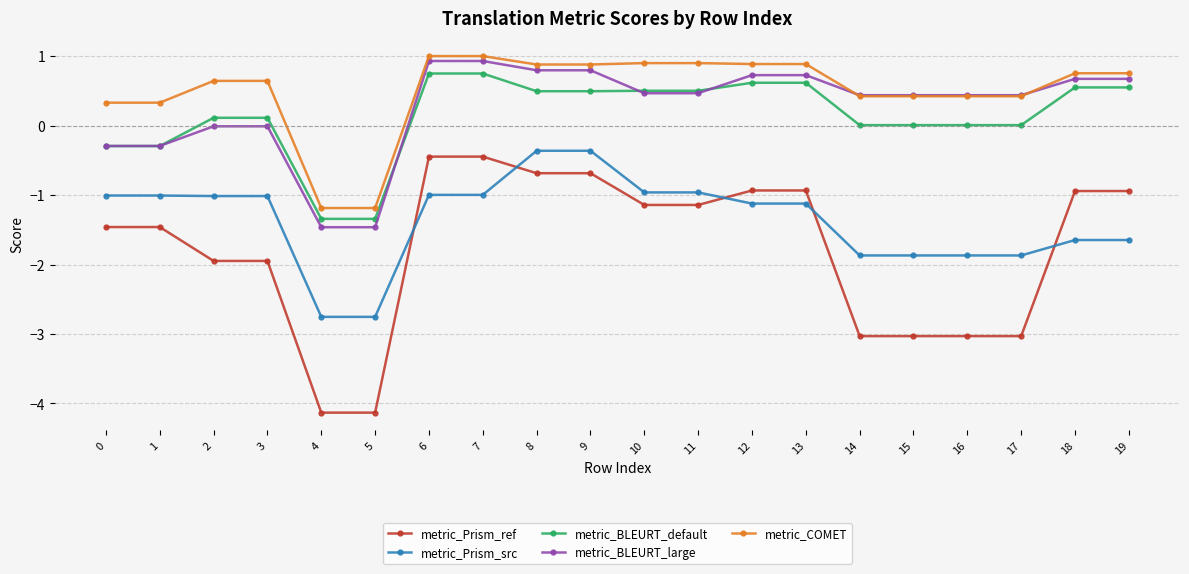

What is the highest value of the metric_COMET series?

1.0